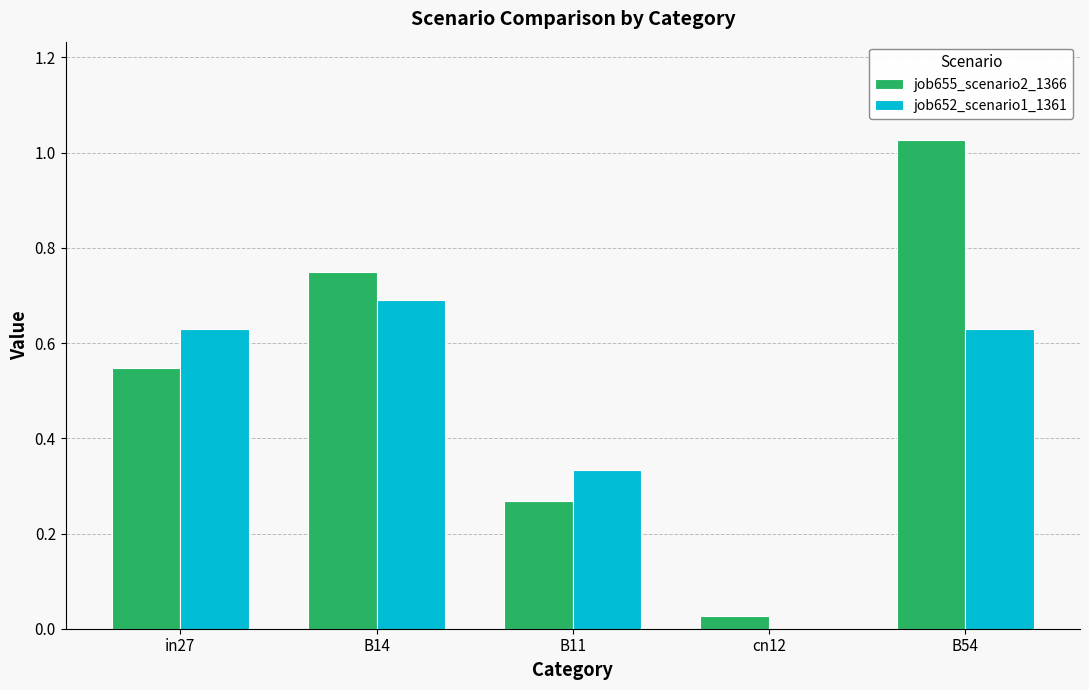

What is the sum of all job655_scenario2_1366 values?

2.6